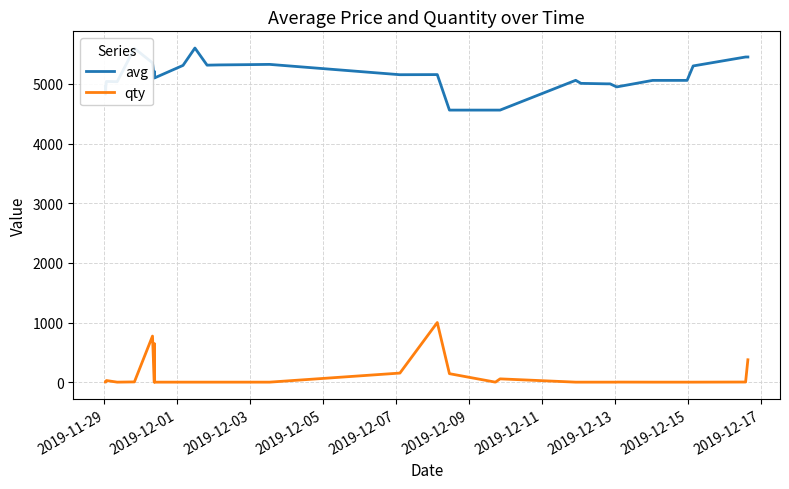

True or false: avg and qty intersect in this chart.

False